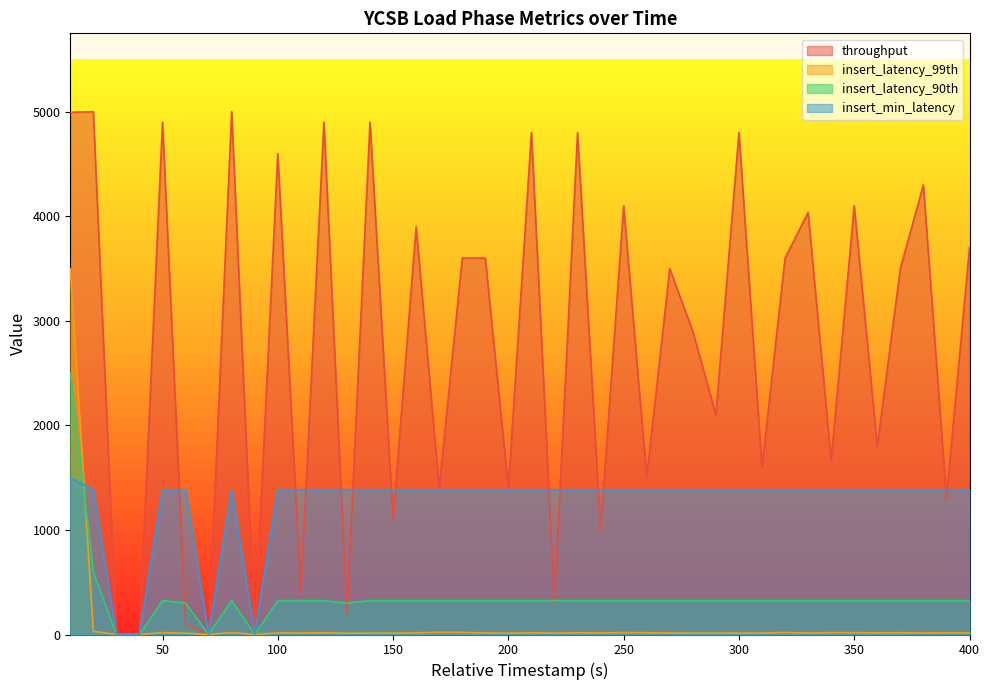

What is the value of the insert_latency_99th point at the 31st from the left?

13.3